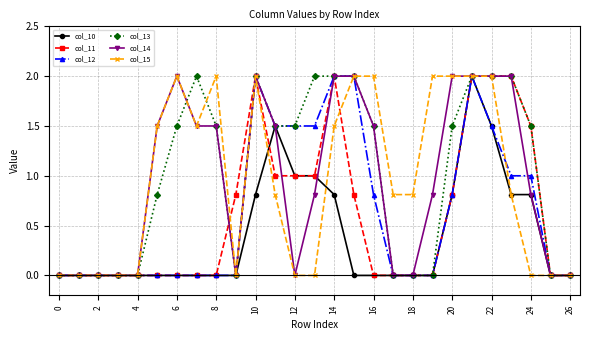

How many distinct data groups are displayed?

6